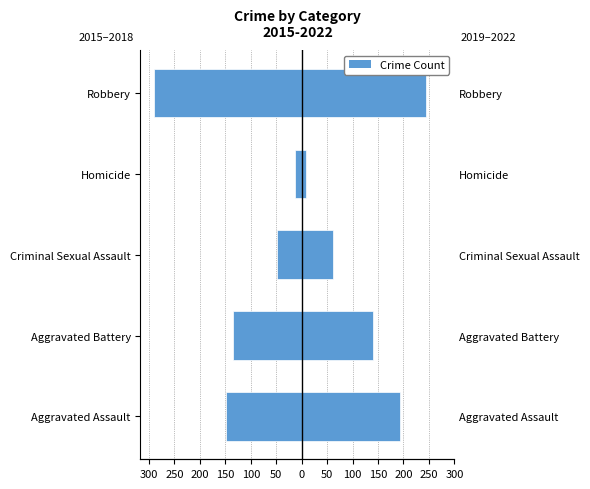

At Aggravated Assault, list the series in order from smallest to largest.

2015–2018, 2019–2022